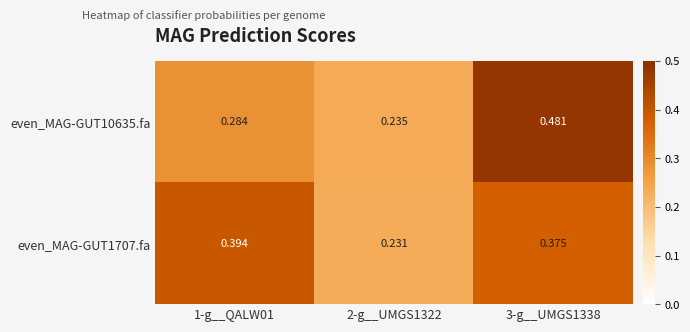

What is the spread (max minus min) of values at 3-g__UMGS1338?

0.1